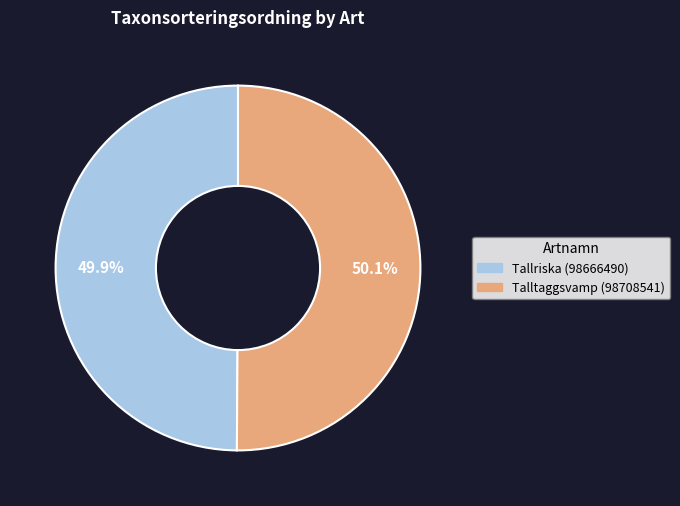

Count the number of slices in the pie.

2